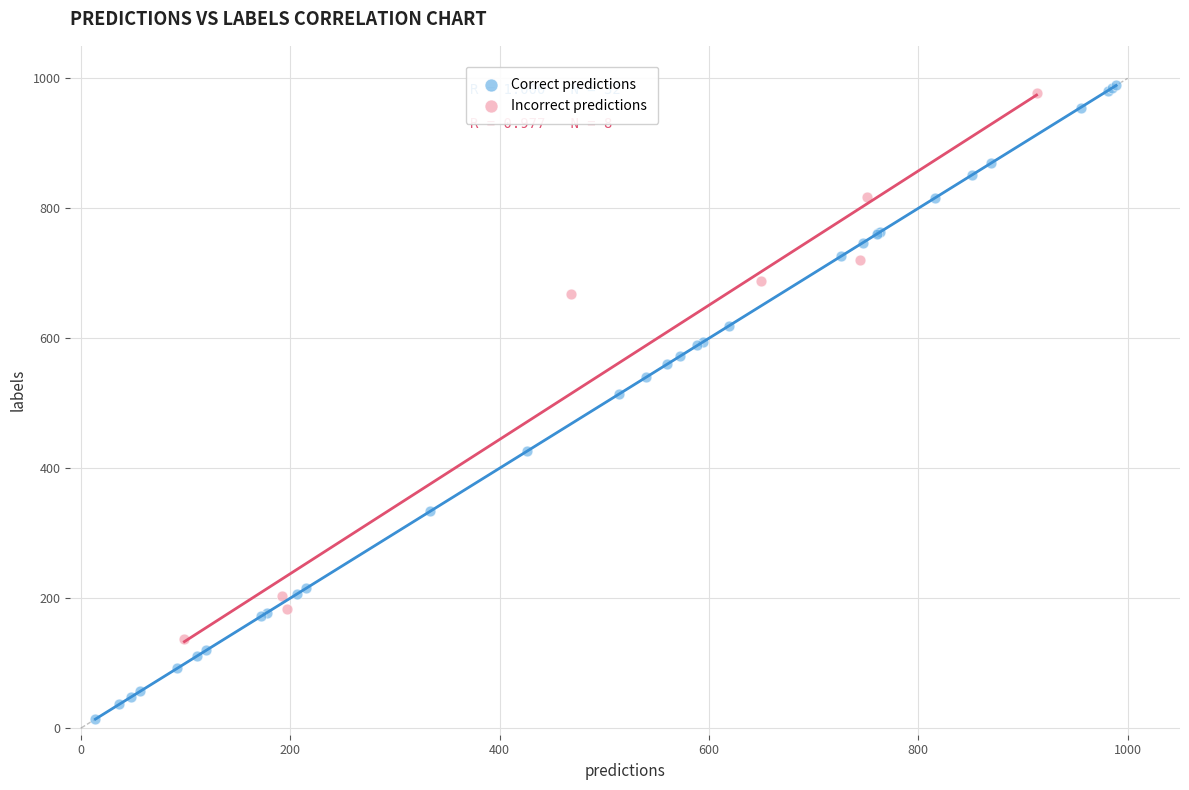

Which series reaches the minimum Y coordinate?

Correct predictions